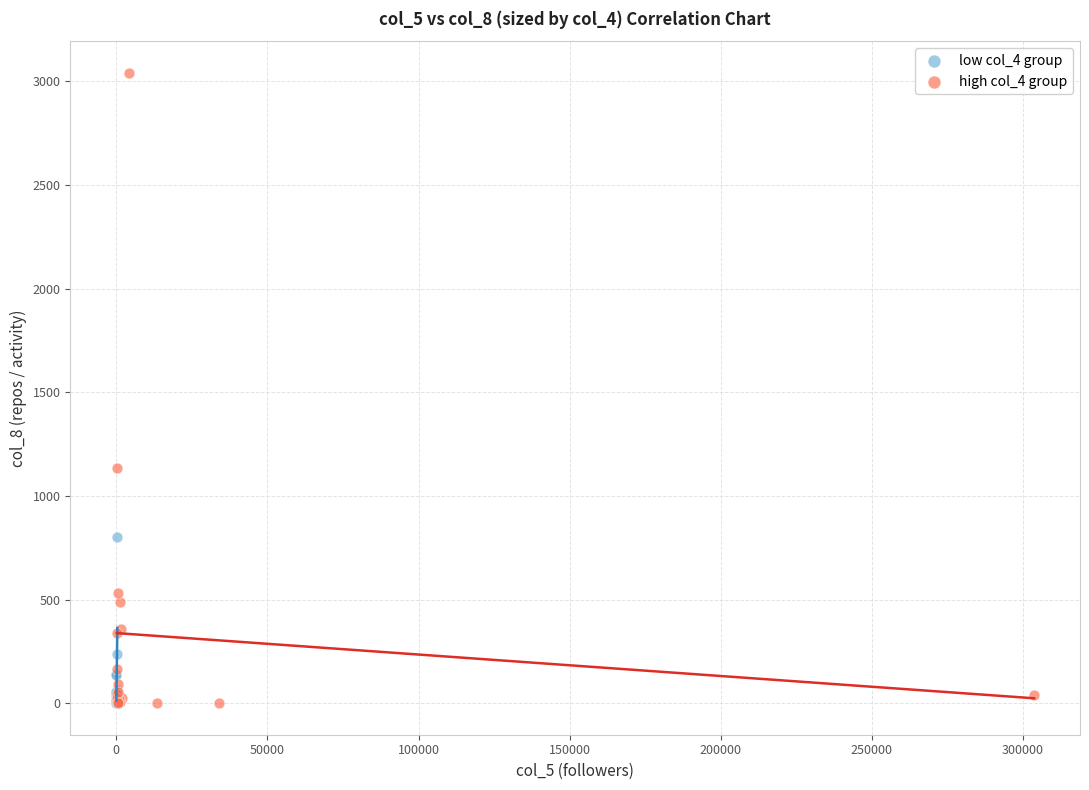

What are all the series names shown in the legend?

low col_4 group, high col_4 group